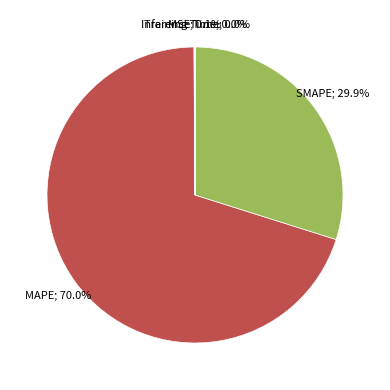

Does any single category account for the majority?

Yes